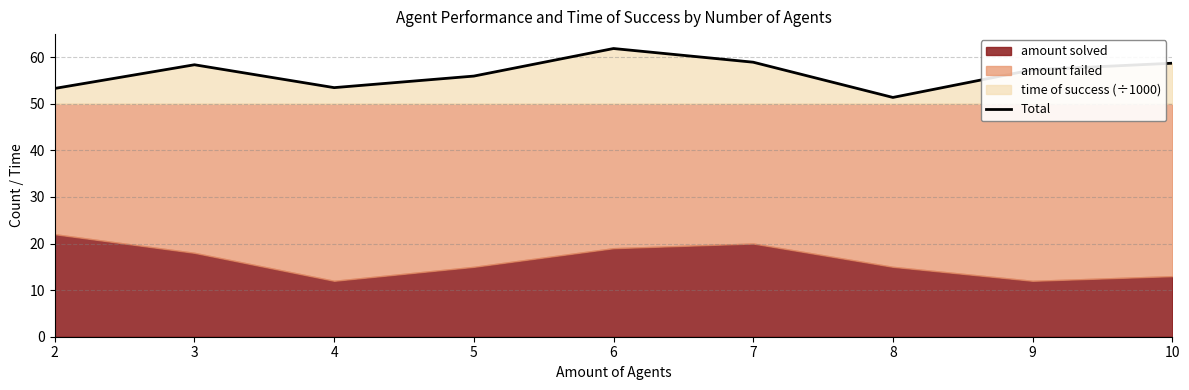

Reading right to left, extract all data points from this chart.

10=58.7	9=57.3	8=51.4	7=58.9	6=61.8	5=55.9	4=53.5	3=58.4	2=53.3